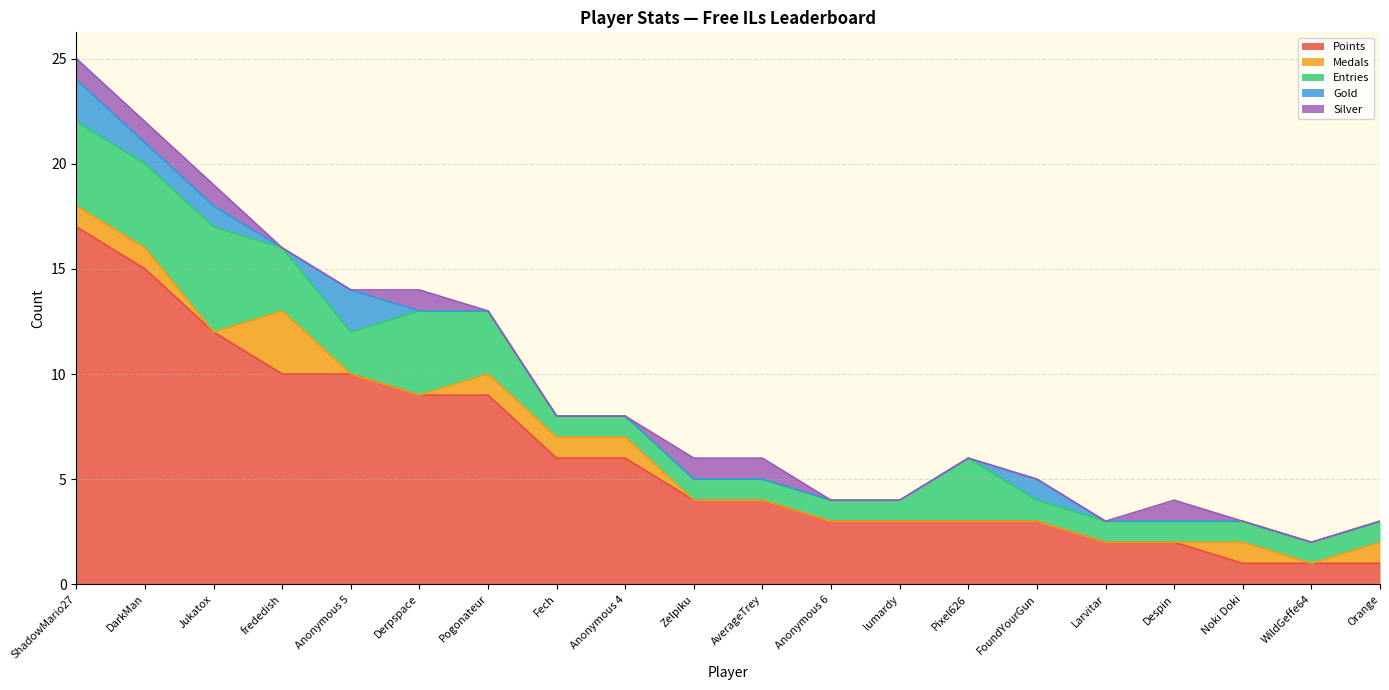

Is it true that Silver equals 0 at Anonymous 4?

True